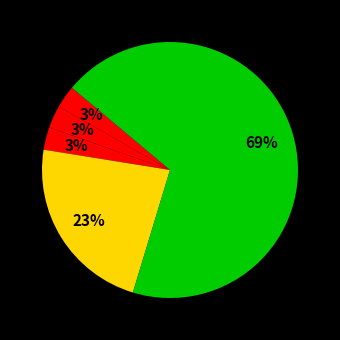

How many slices are in this pie chart?

5